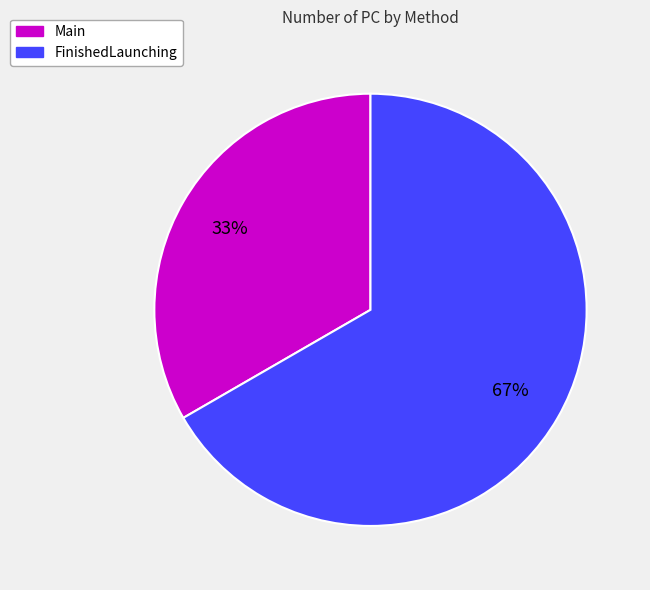

Which category has the biggest portion of the pie?

FinishedLaunching